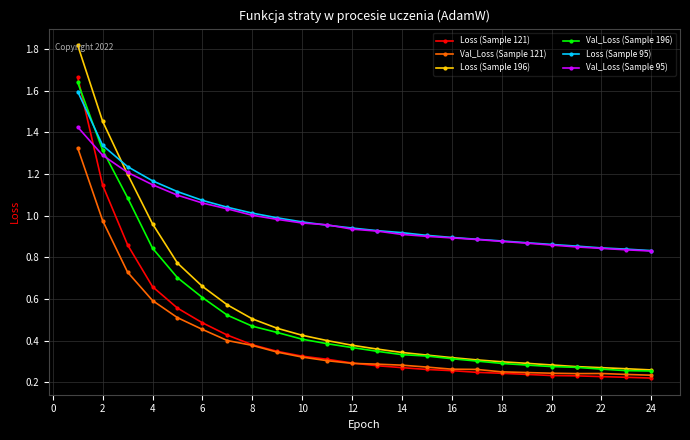

At how many categories does at least one series exceed 0?

24